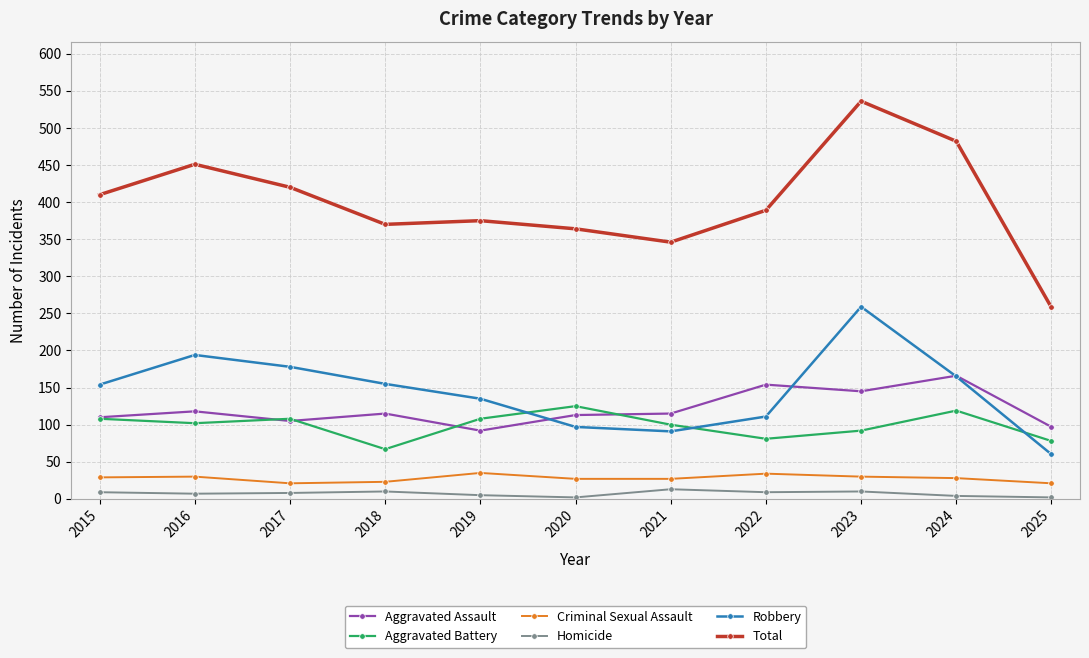

Is it true that Total equals 100 at 2021?

False